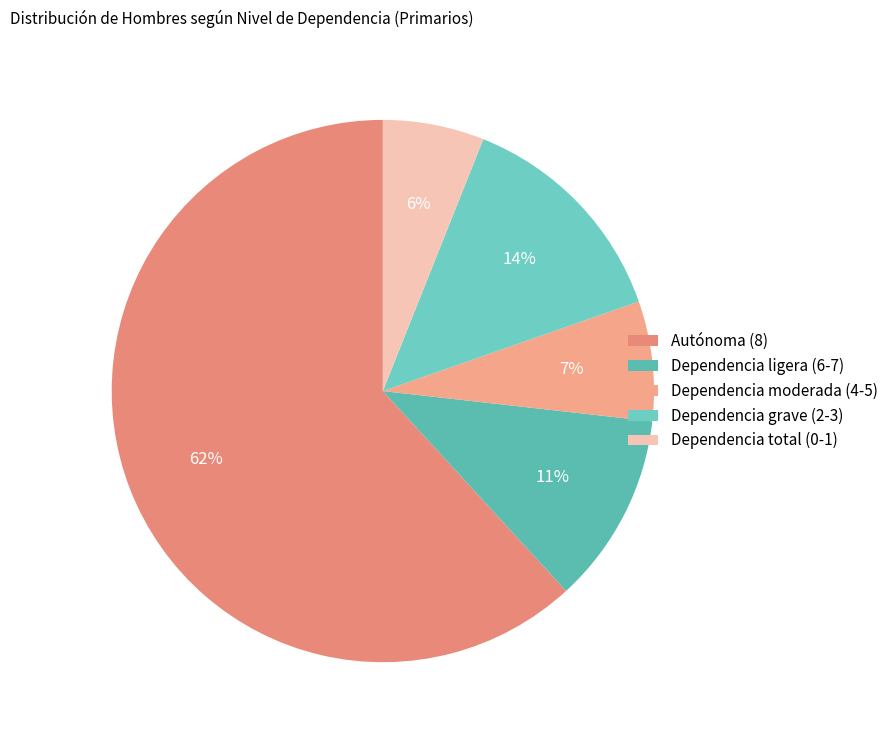

How many slices are in this pie chart?

5